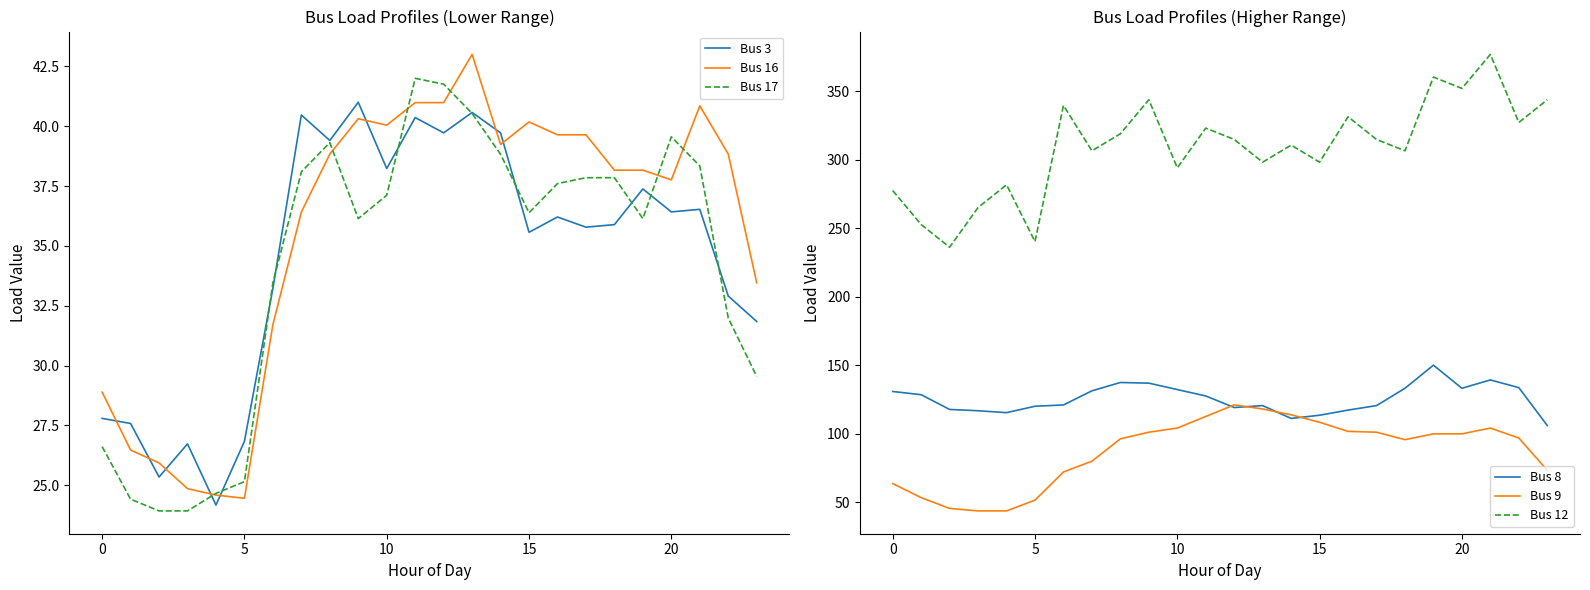

Is this an area chart (filled region under the line)?

No